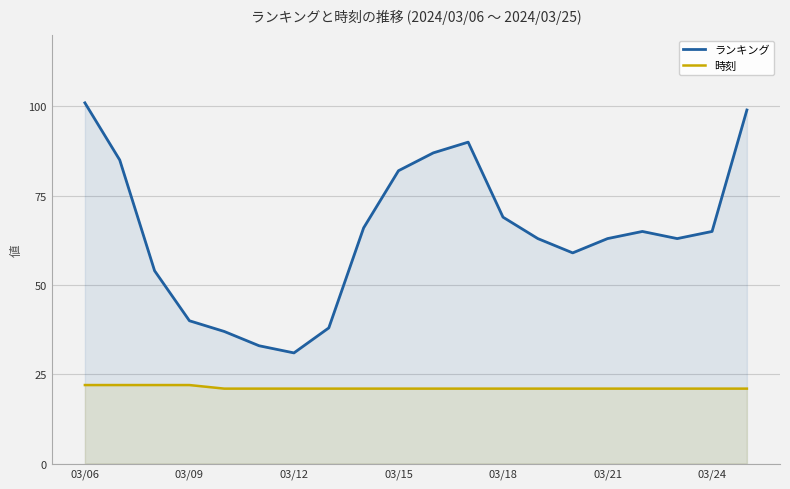

True or false: ランキング and 時刻 intersect in this chart.

False